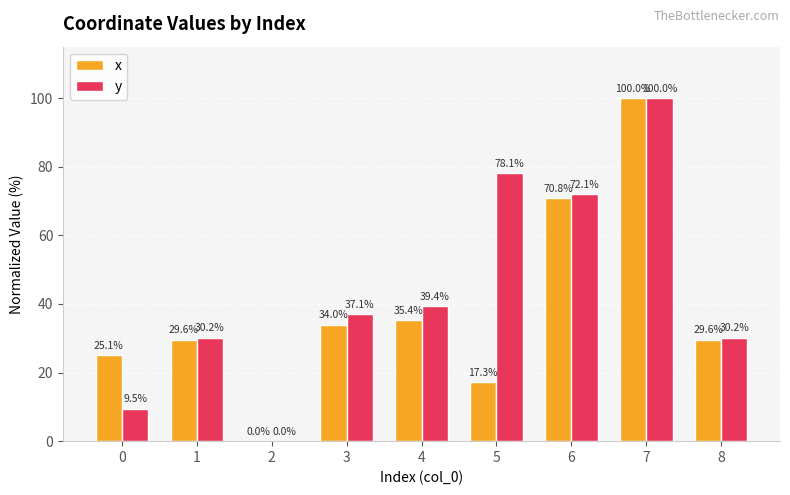

Which label corresponds to the largest value in the chart?

7